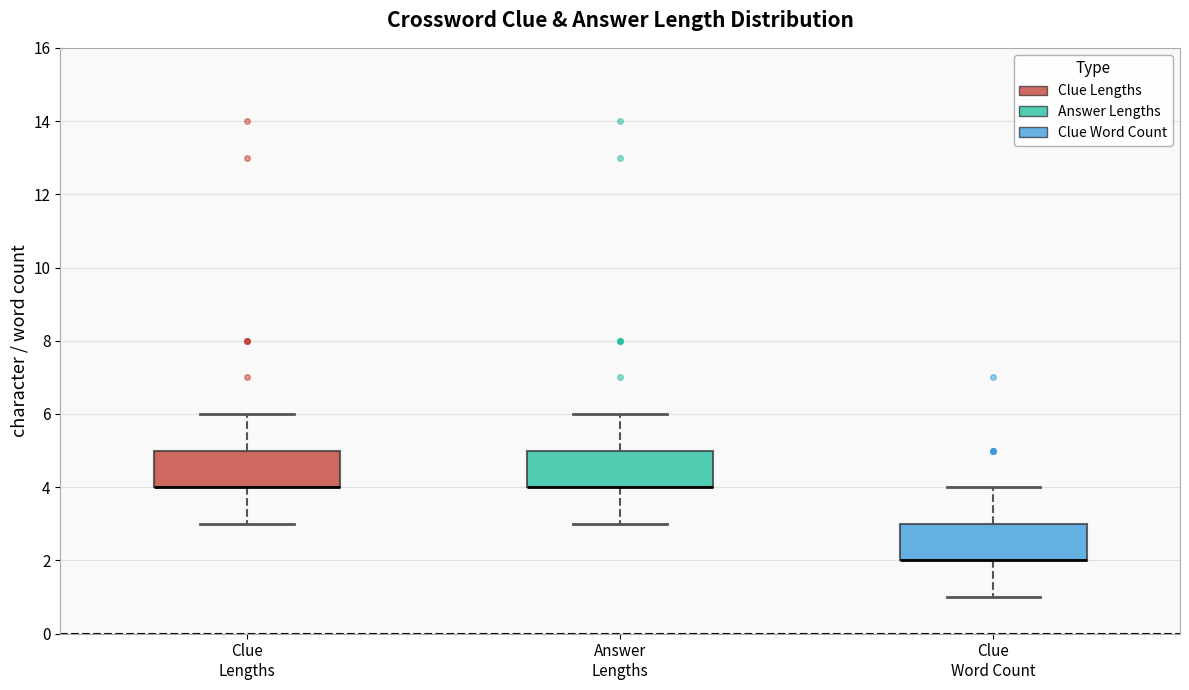

Reading left to right, transcribe this box plot: for each box, give where its median line is, the range the box spans, and where its two whiskers end, as read against the y-axis. The values are not printed on the chart, so give them approximately, as read against the axis.

Clue Lengths: median 4 (drawn on the box's lower edge), box 4 to 5, whiskers 3 to 6
Answer Lengths: median 4 (drawn on the box's lower edge), box 4 to 5, whiskers 3 to 6
Clue Word Count: median 2 (drawn on the box's lower edge), box 2 to 3, whiskers 1 to 4